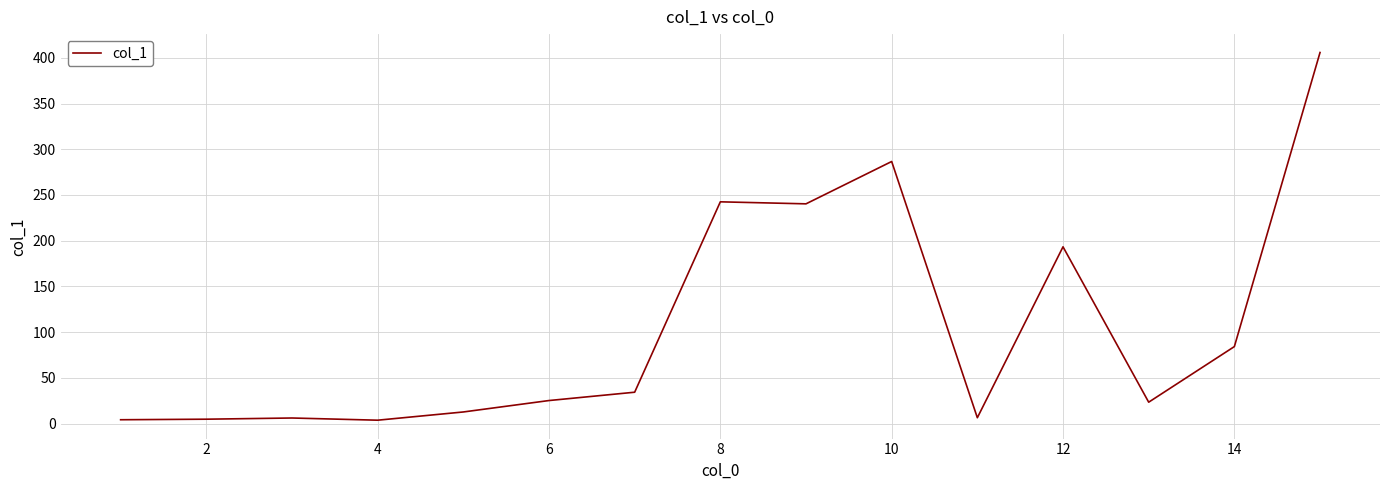

How many categories are shown in the chart?

15